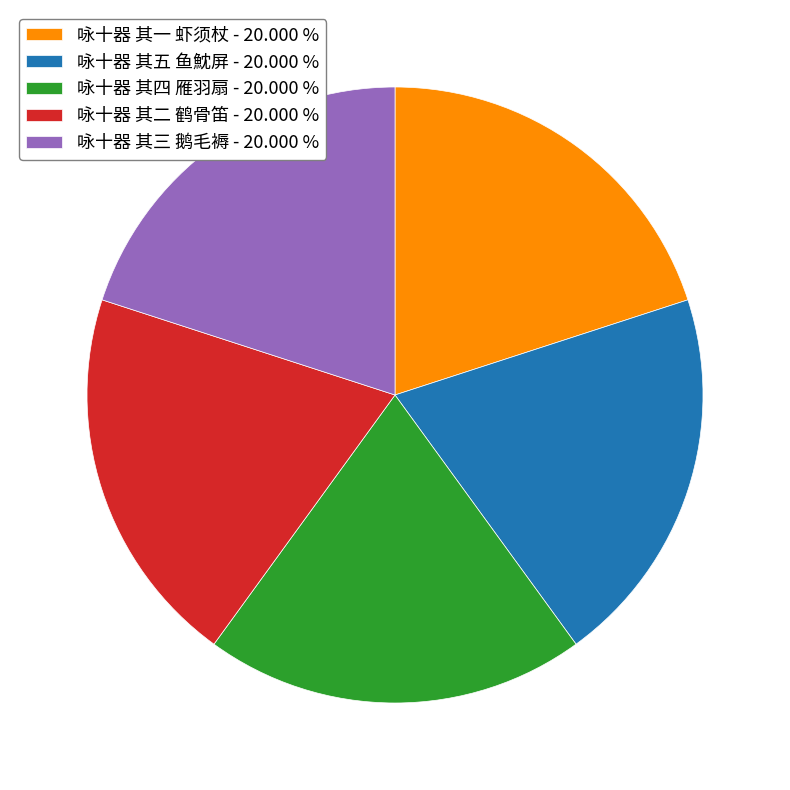

What is the ratio of the value at 咏十器 其五 鱼魫屏 to the value at 咏十器 其四 雁羽扇?

1.0